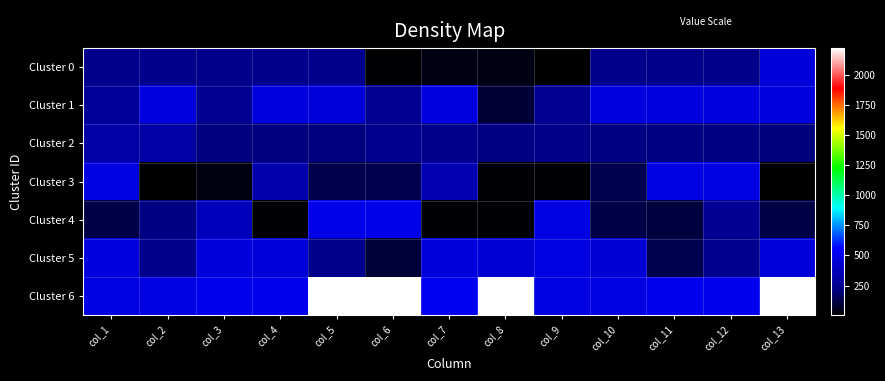

Reading right to left, transcribe all the data shown in this chart.

Cluster 0: col_13=447	col_12=227	col_11=226	col_10=228	col_9=9	col_8=37	col_7=37	col_6=12	col_5=235	col_4=236	col_3=229	col_2=230	col_1=231
Cluster 1: col_13=465	col_12=466	col_11=465	col_10=469	col_9=251	col_8=93	col_7=470	col_6=254	col_5=451	col_4=468	col_3=250	col_2=471	col_1=273
Cluster 2: col_13=206	col_12=218	col_11=215	col_10=221	col_9=222	col_8=220	col_7=233	col_6=241	col_5=211	col_4=212	col_3=210	col_2=303	col_1=302
Cluster 3: col_13=6	col_12=478	col_11=479	col_10=138	col_9=10	col_8=11	col_7=335	col_6=131	col_5=130	col_4=322	col_3=32	col_2=5	col_1=476
Cluster 4: col_13=119	col_12=256	col_11=108	col_10=124	col_9=477	col_8=11	col_7=11	col_6=500	col_5=500	col_4=15	col_3=366	col_2=213	col_1=123
Cluster 5: col_13=457	col_12=240	col_11=138	col_10=441	col_9=473	col_8=440	col_7=459	col_6=98	col_5=238	col_4=454	col_3=456	col_2=232	col_1=472
Cluster 6: col_13=2219	col_12=512	col_11=514	col_10=478	col_9=480	col_8=2217	col_7=516	col_6=2218	col_5=2219	col_4=512	col_3=514	col_2=478	col_1=480